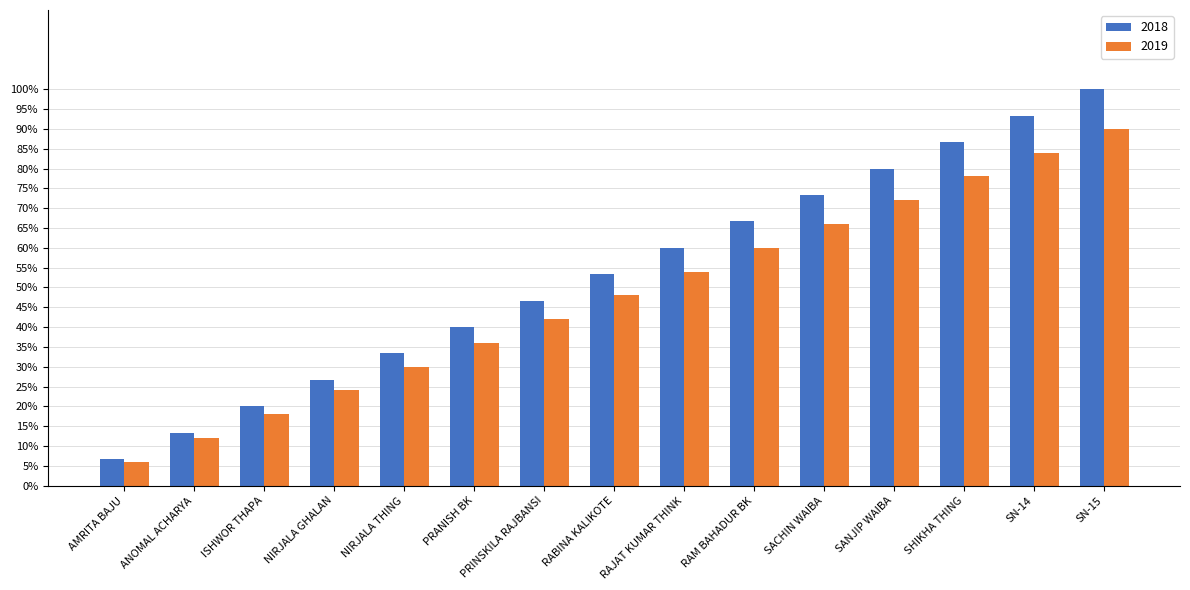

Reading right to left, list all the values displayed in this chart.

2018: SN-15=1.0	SN-14=0.9	SHIKHA THING=0.9	SANJIP WAIBA=0.8	SACHIN WAIBA=0.7	RAM BAHADUR BK=0.7	RAJAT KUMAR THINK=0.6	RABINA KALIKOTE=0.5	PRINSKILA RAJBANSI=0.5	PRANISH BK=0.4	NIRJALA THING=0.3	NIRJALA GHALAN=0.3	ISHWOR THAPA=0.2	ANOMAL ACHARYA=0.1	AMRITA BAJU=0.1
2019: SN-15=0.9	SN-14=0.8	SHIKHA THING=0.8	SANJIP WAIBA=0.7	SACHIN WAIBA=0.7	RAM BAHADUR BK=0.6	RAJAT KUMAR THINK=0.5	RABINA KALIKOTE=0.5	PRINSKILA RAJBANSI=0.4	PRANISH BK=0.4	NIRJALA THING=0.3	NIRJALA GHALAN=0.2	ISHWOR THAPA=0.2	ANOMAL ACHARYA=0.1	AMRITA BAJU=0.1